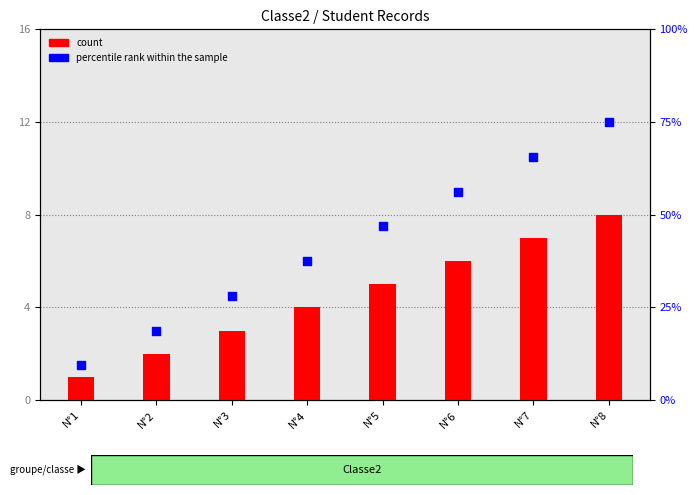

At how many categories does at least one series exceed 53?

3